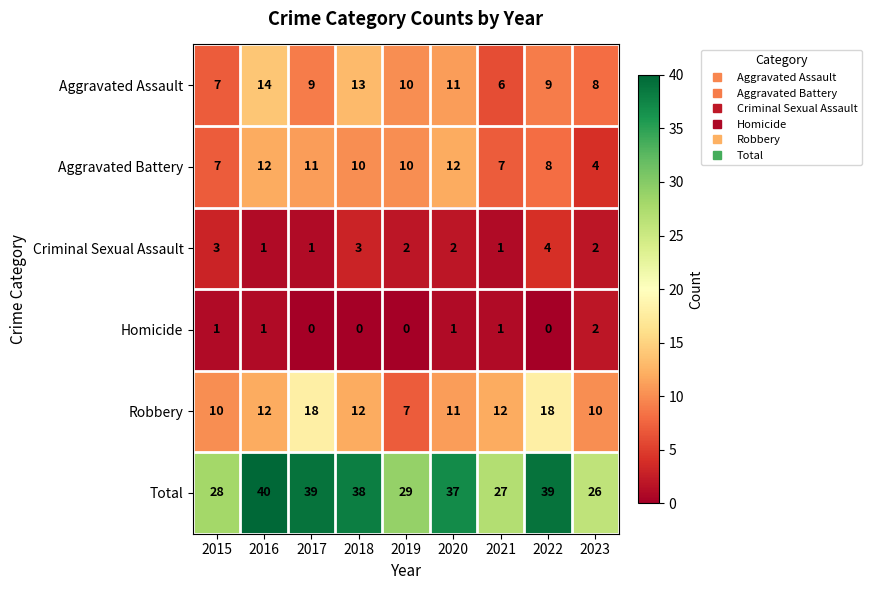

Which series has the largest total across all categories?

Total